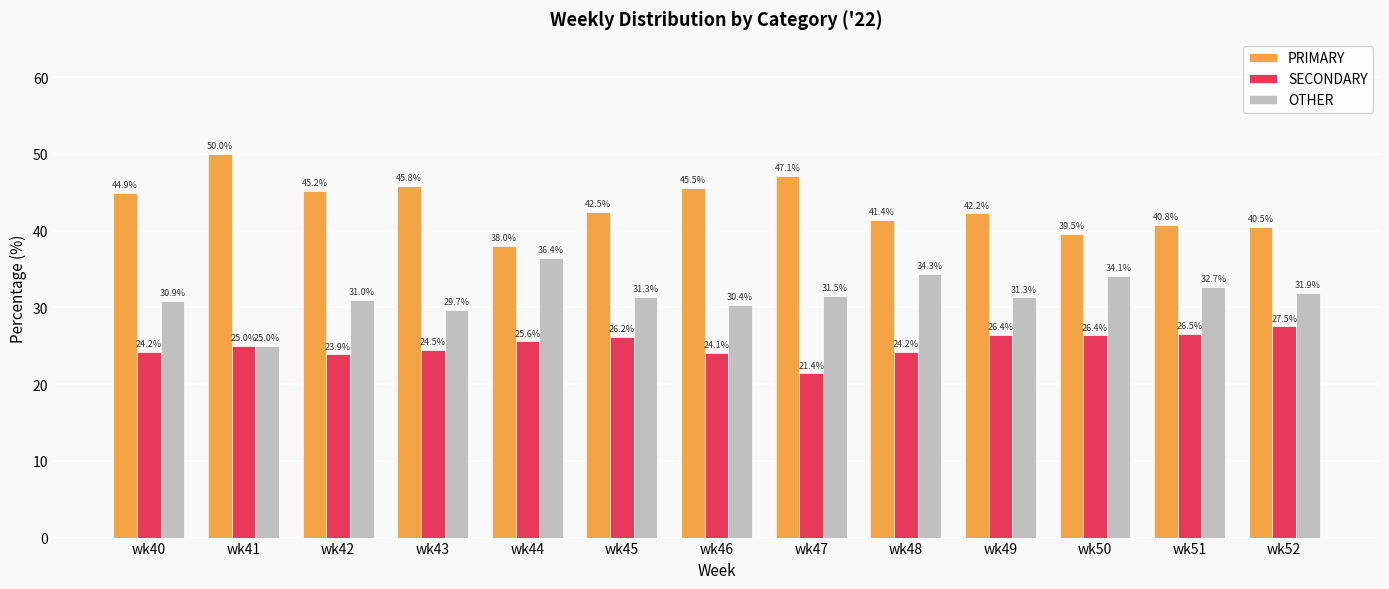

Is it true that OTHER equals 22.4 at wk51?

False